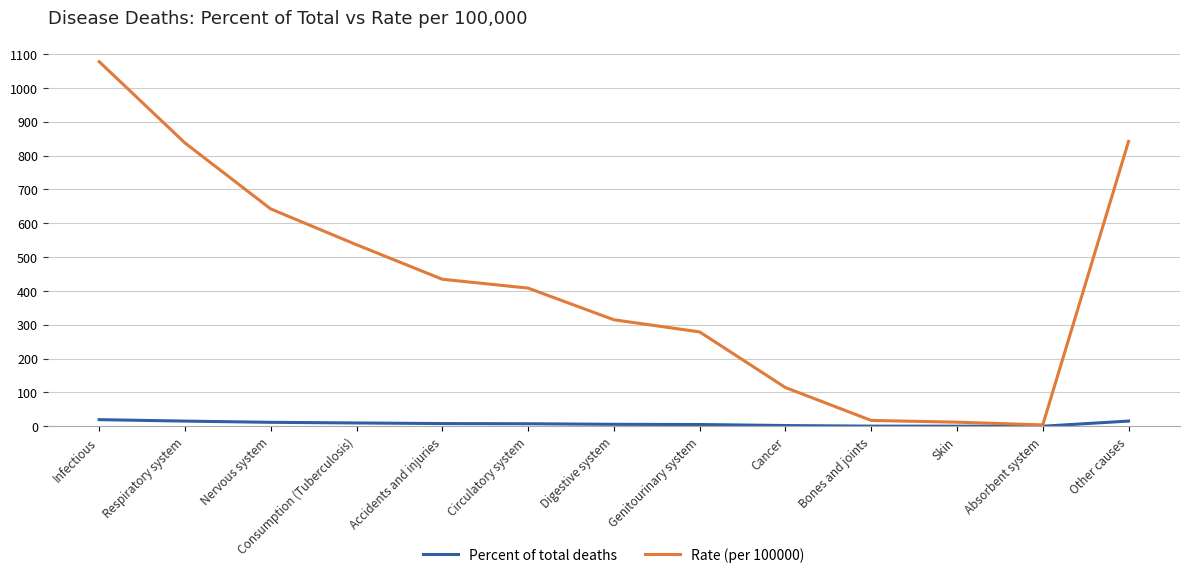

What position from the right is Absorbent system?

2